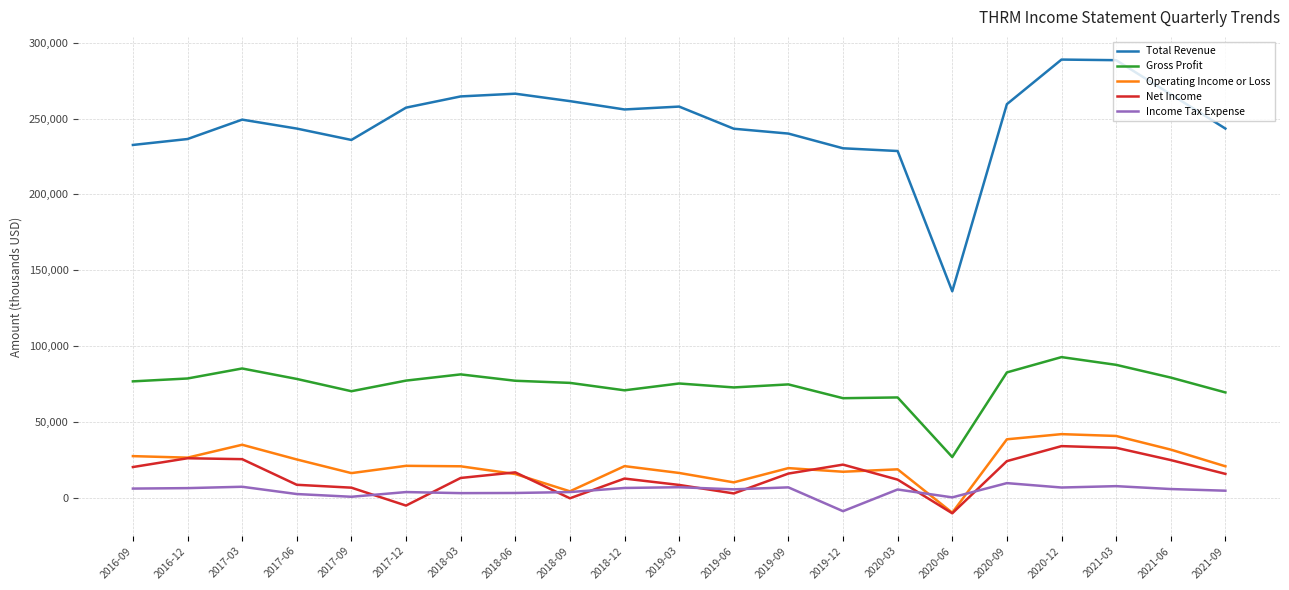

How many values in the Net Income series are below 15700?

10